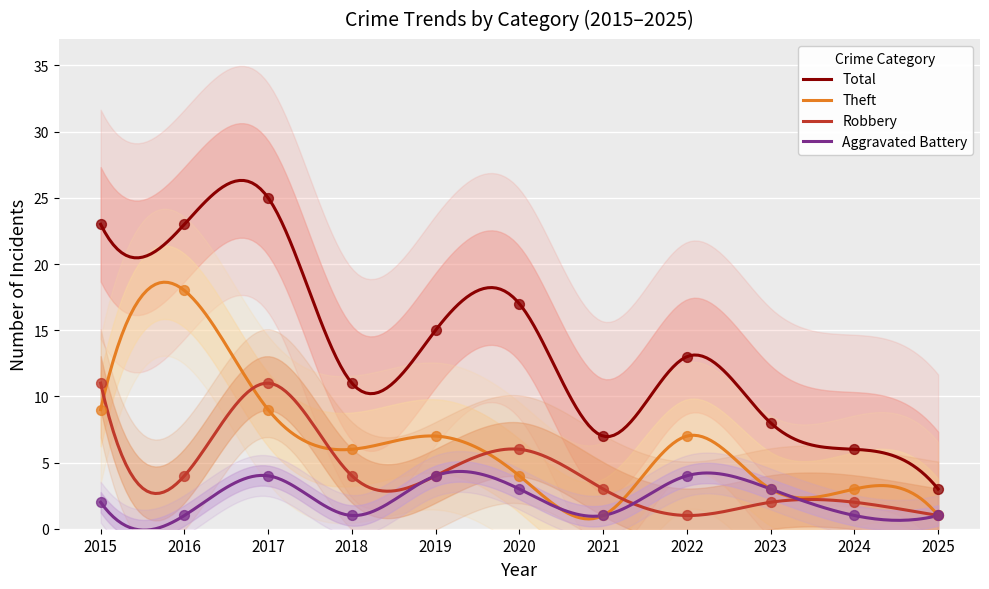

Is the value of Total at 2018 greater than the value of Robbery at 2017?

No